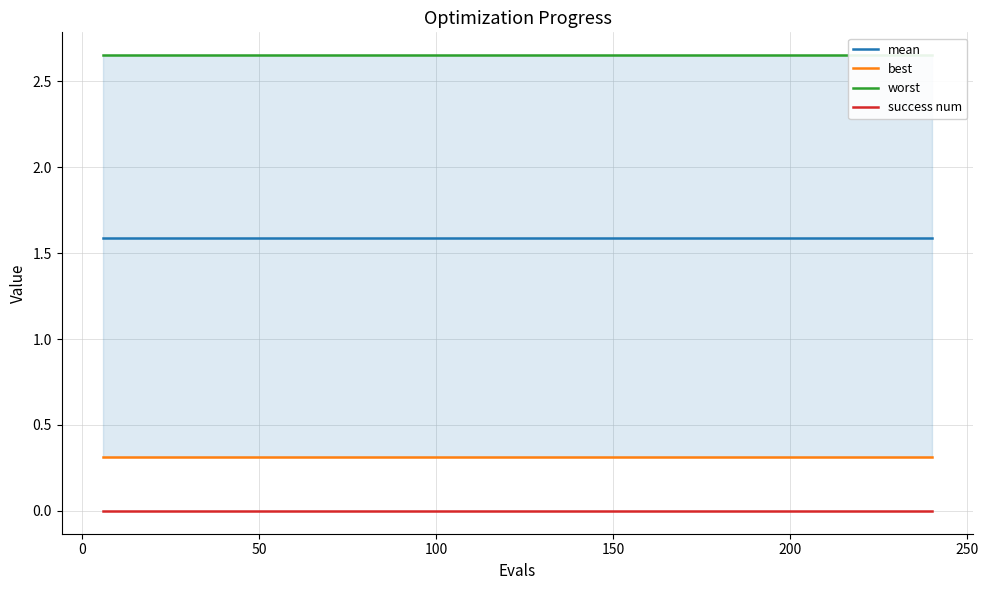

Which series has the widest spread of values?

mean